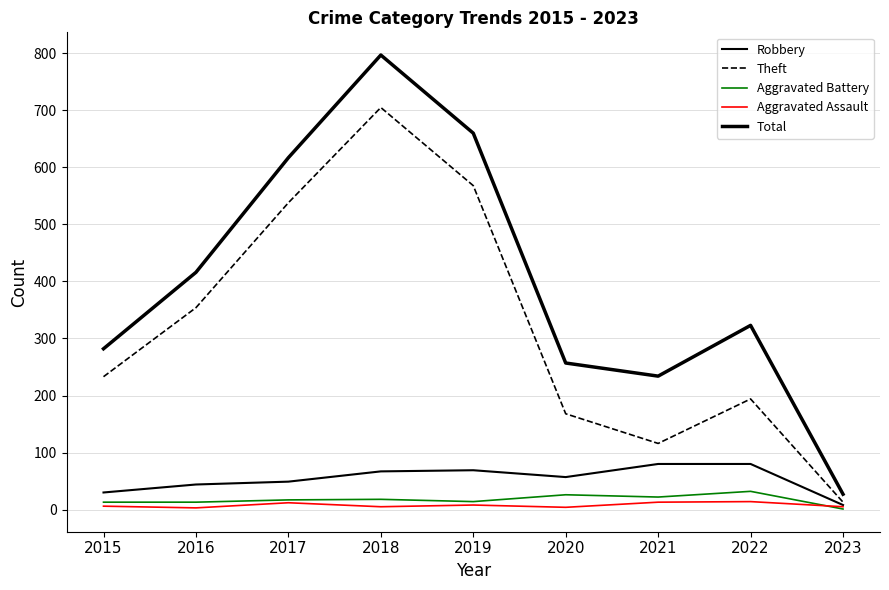

How many interior local peaks does the Aggravated Assault series have?

3